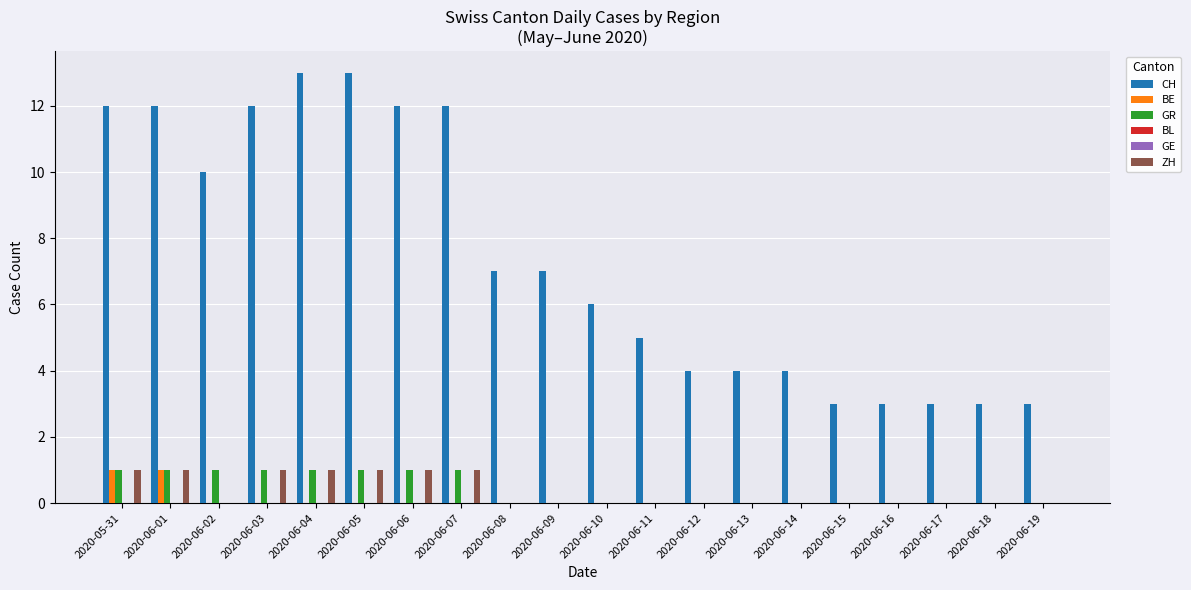

Which has a higher value, 2020-06-06 or 2020-06-13?

2020-06-06